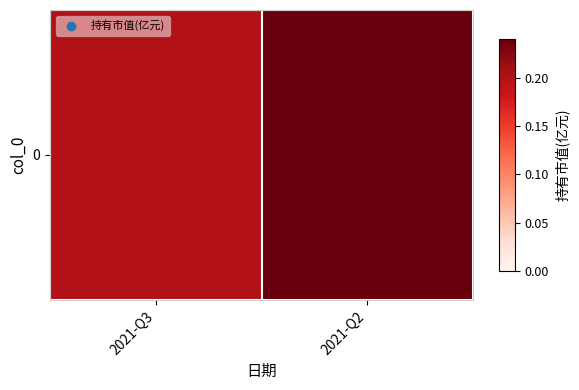

Rank the categories by value from highest to lowest.

2021-Q2, 2021-Q3